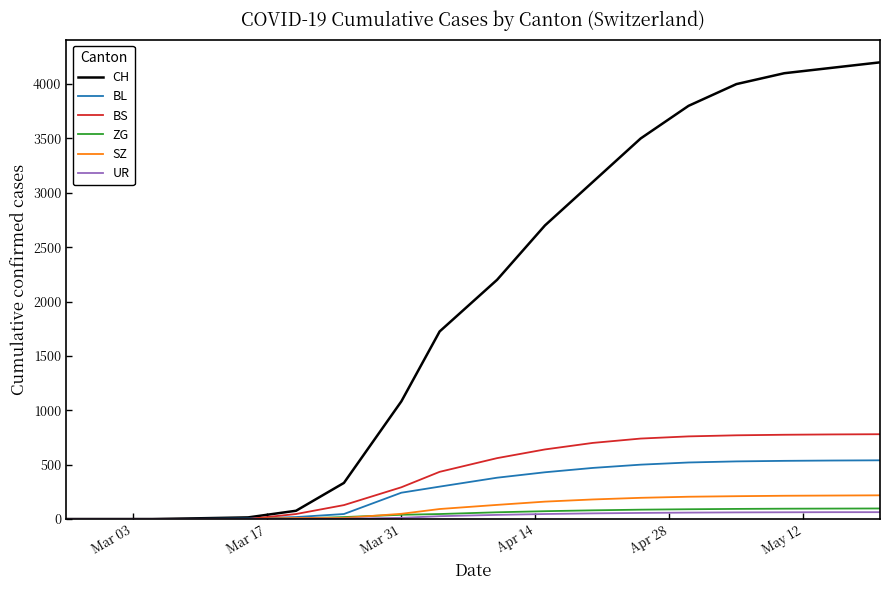

Which series has the largest total across all categories?

CH